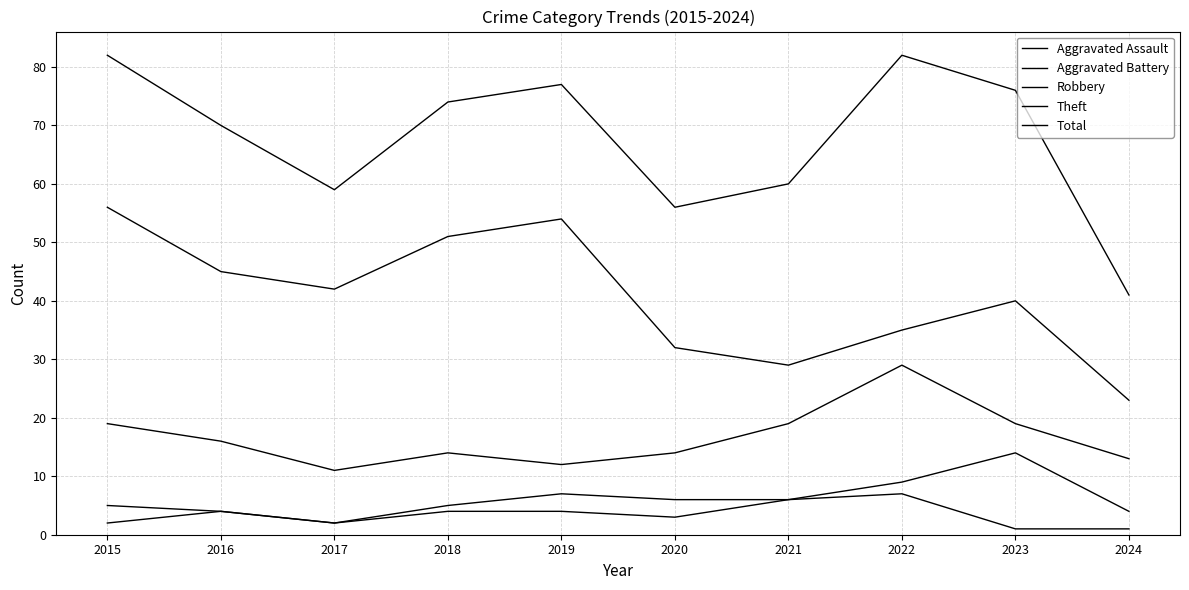

How many lines are shown in the chart?

5